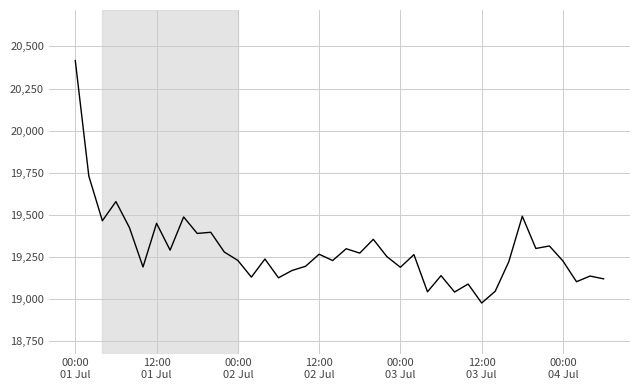

What is the maximum value shown in the chart?

20416.5